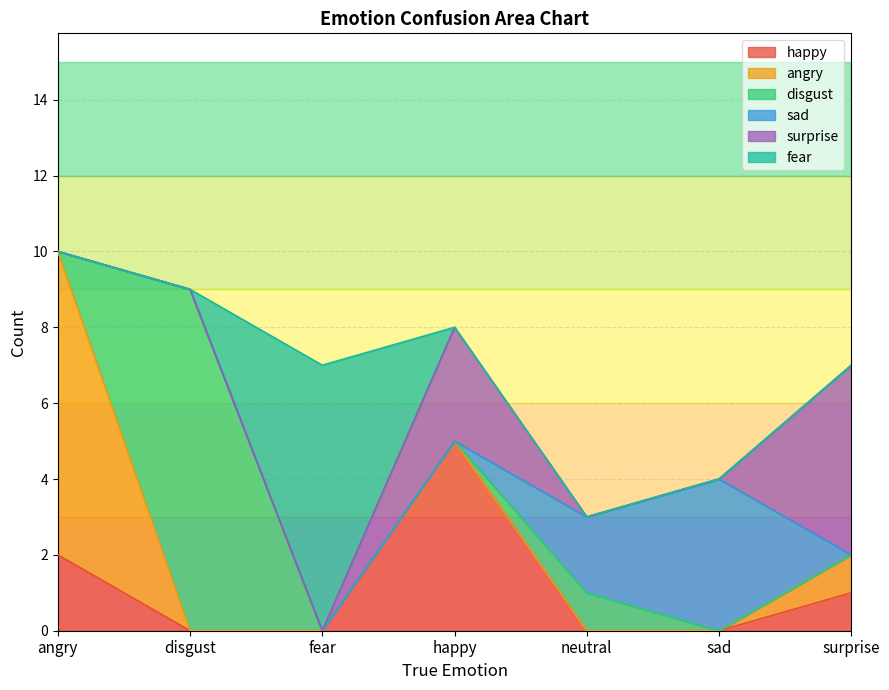

Is it true that disgust equals 2 at disgust?

False